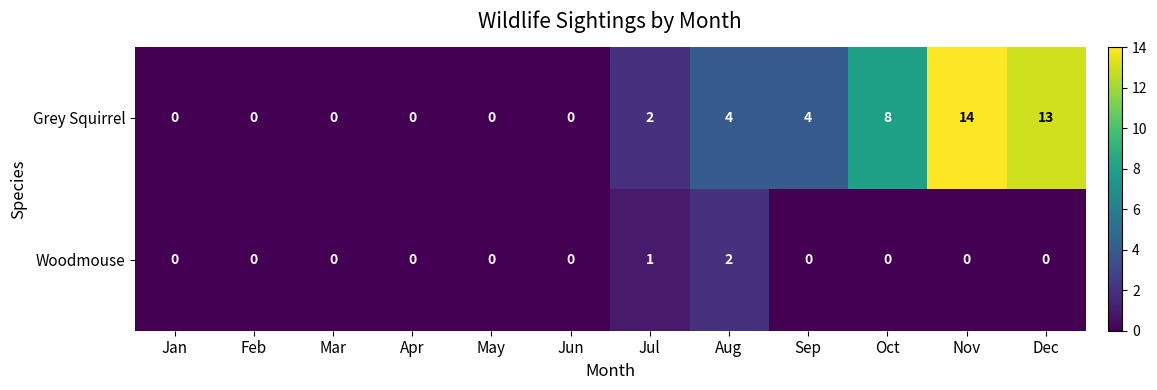

Which series changed the most between Jul and Sep?

Grey Squirrel